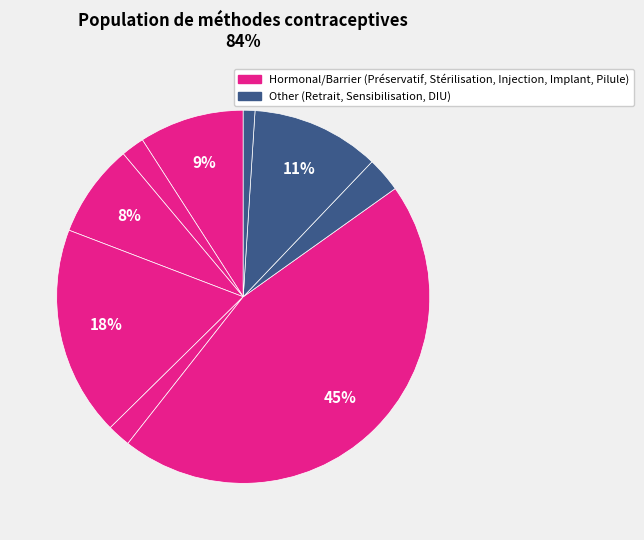

What is the smallest slice in the pie chart?

DIU